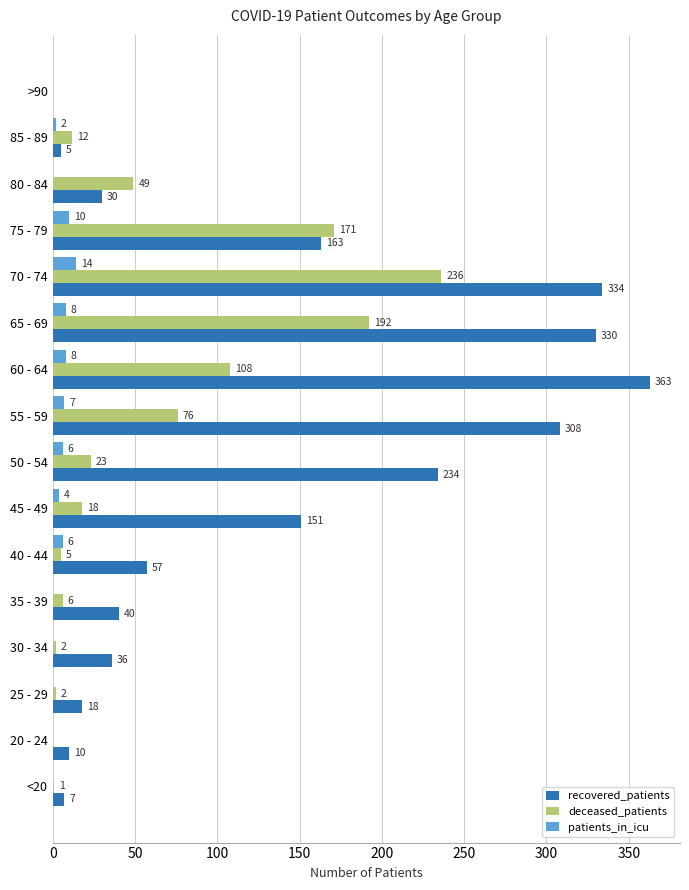

What are all the series names shown in the legend?

recovered_patients, deceased_patients, patients_in_icu